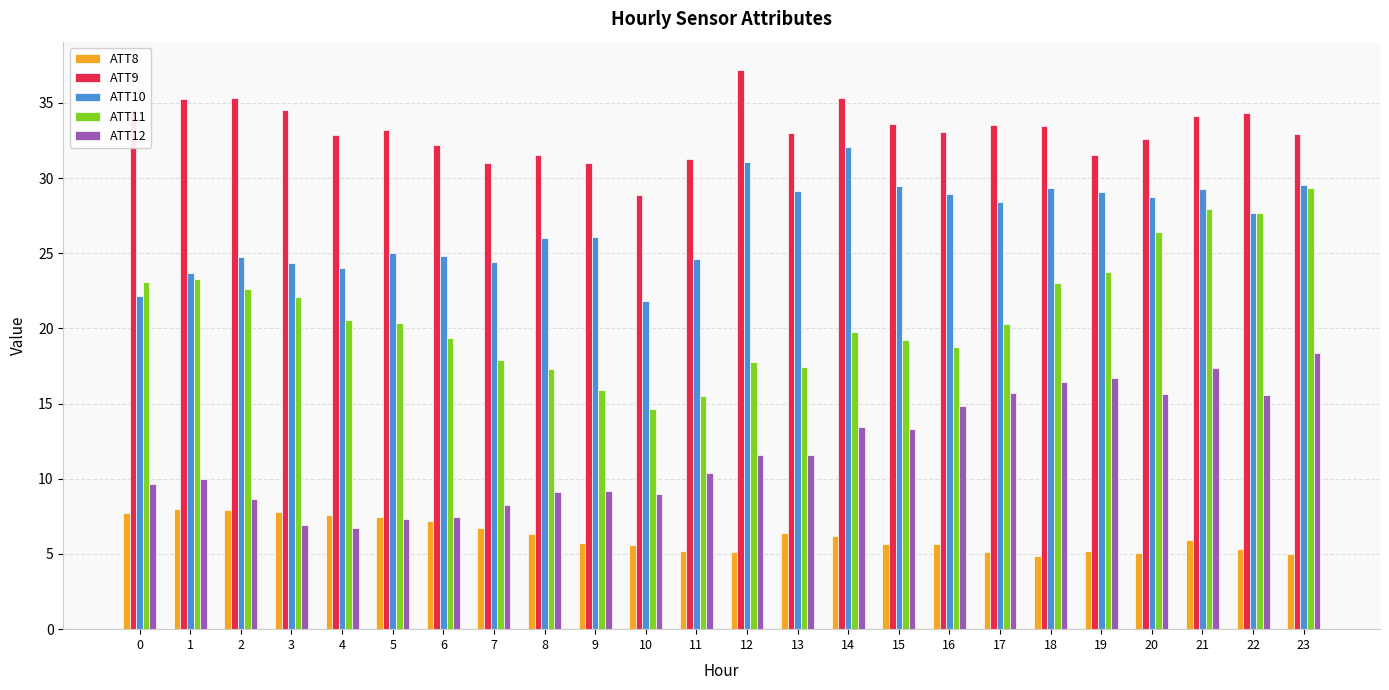

How many bars are there in total?

120